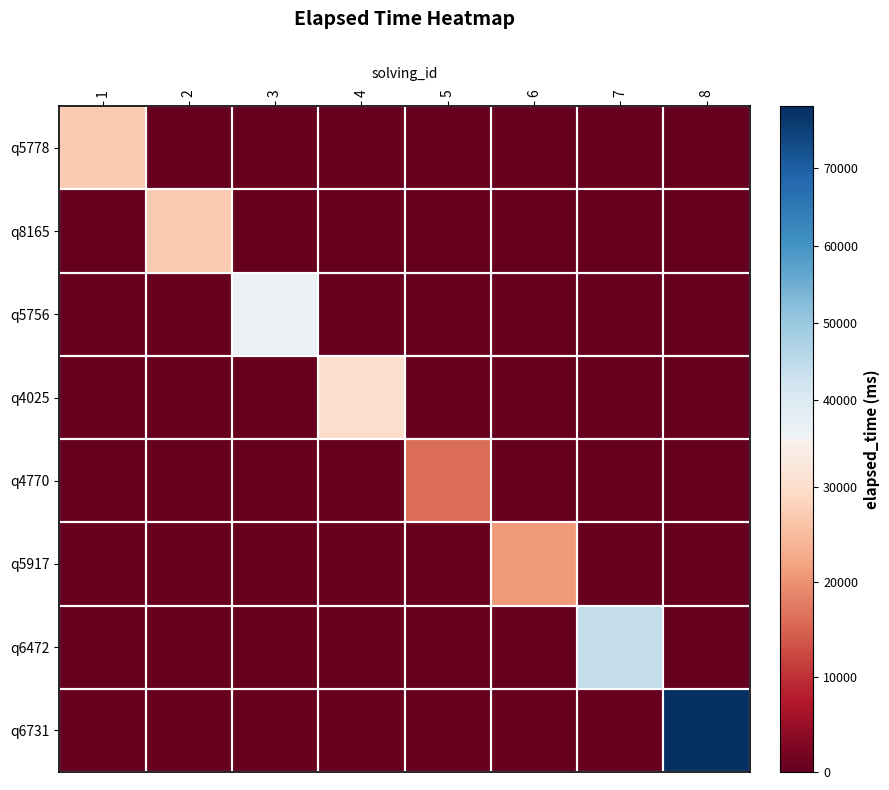

Reading left to right, list all the values displayed in this chart.

q5778: 1=27000	2=0	3=0	4=0	5=0	6=0	7=0	8=0
q8165: 1=0	2=27000	3=0	4=0	5=0	6=0	7=0	8=0
q5756: 1=0	2=0	3=36000	4=0	5=0	6=0	7=0	8=0
q4025: 1=0	2=0	3=0	4=30000	5=0	6=0	7=0	8=0
q4770: 1=0	2=0	3=0	4=0	5=16000	6=0	7=0	8=0
q5917: 1=0	2=0	3=0	4=0	5=0	6=21000	7=0	8=0
q6472: 1=0	2=0	3=0	4=0	5=0	6=0	7=44000	8=0
q6731: 1=0	2=0	3=0	4=0	5=0	6=0	7=0	8=78000